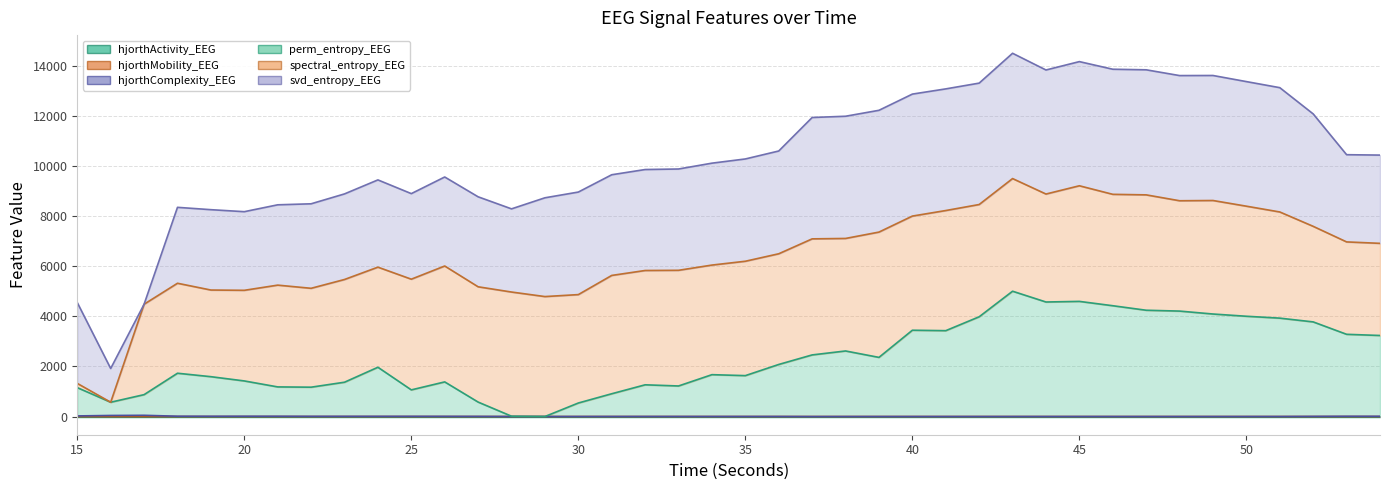

Does the chart display data point markers on the line(s)?

No